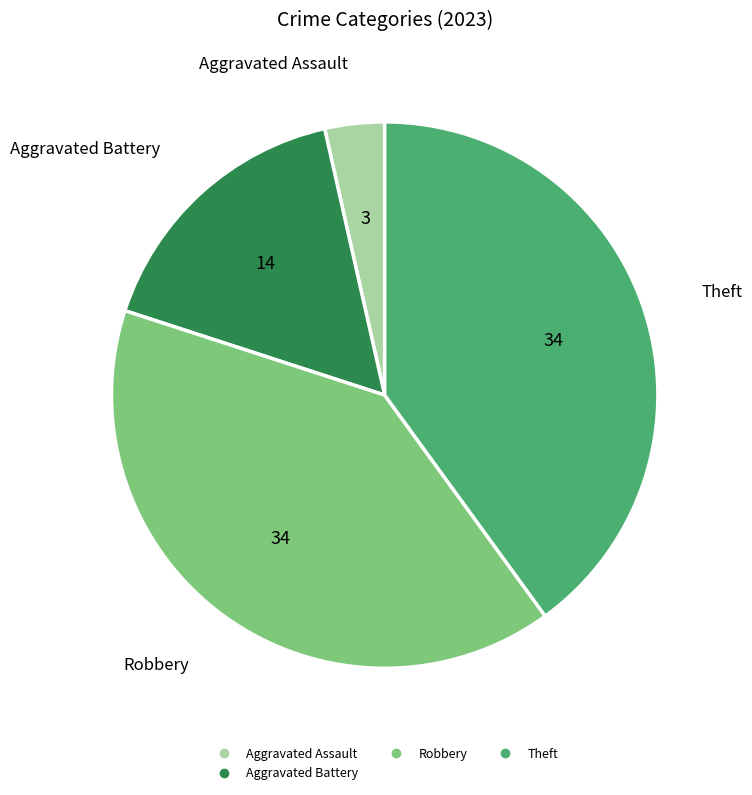

Does any single category account for the majority?

No